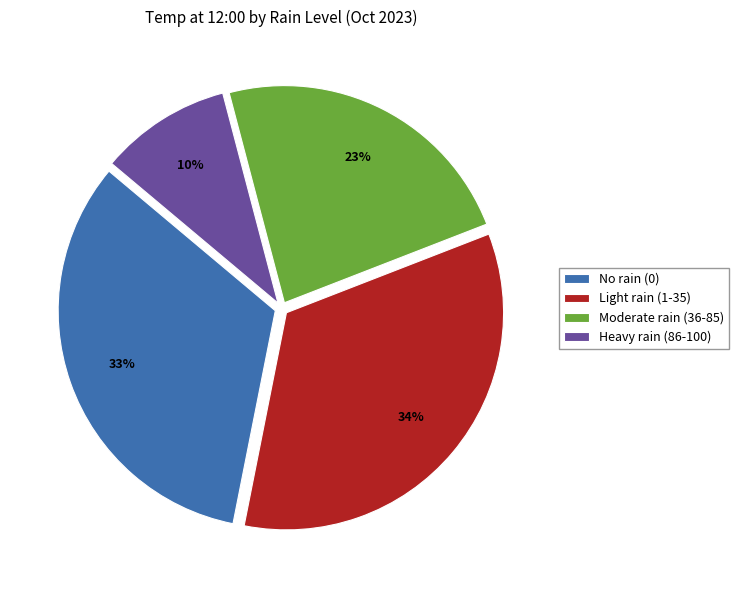

Does any single category account for the majority?

No